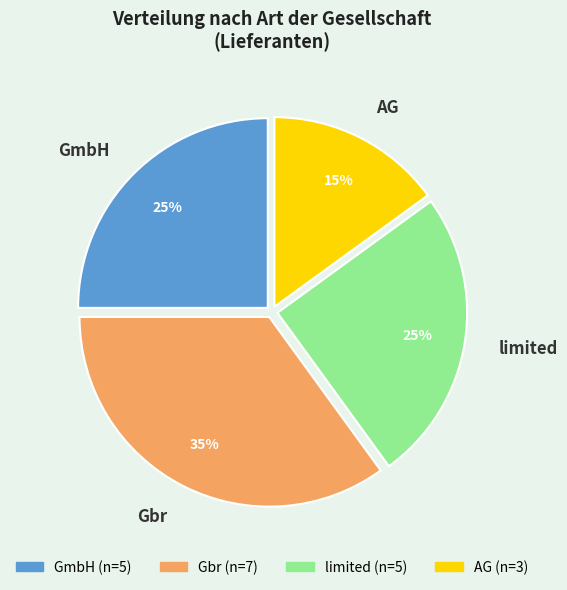

To the nearest percent, what percentage of the pie is limited?

25%